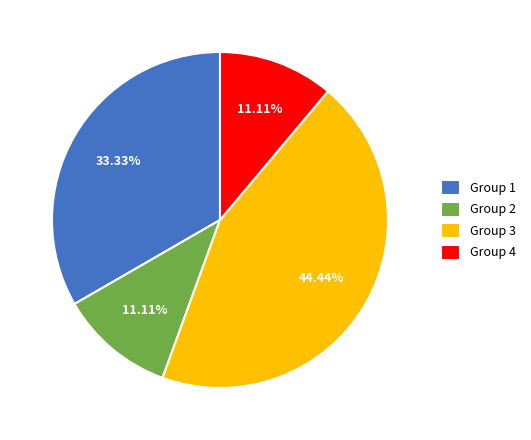

To the nearest percent, what is the average slice percentage?

25%